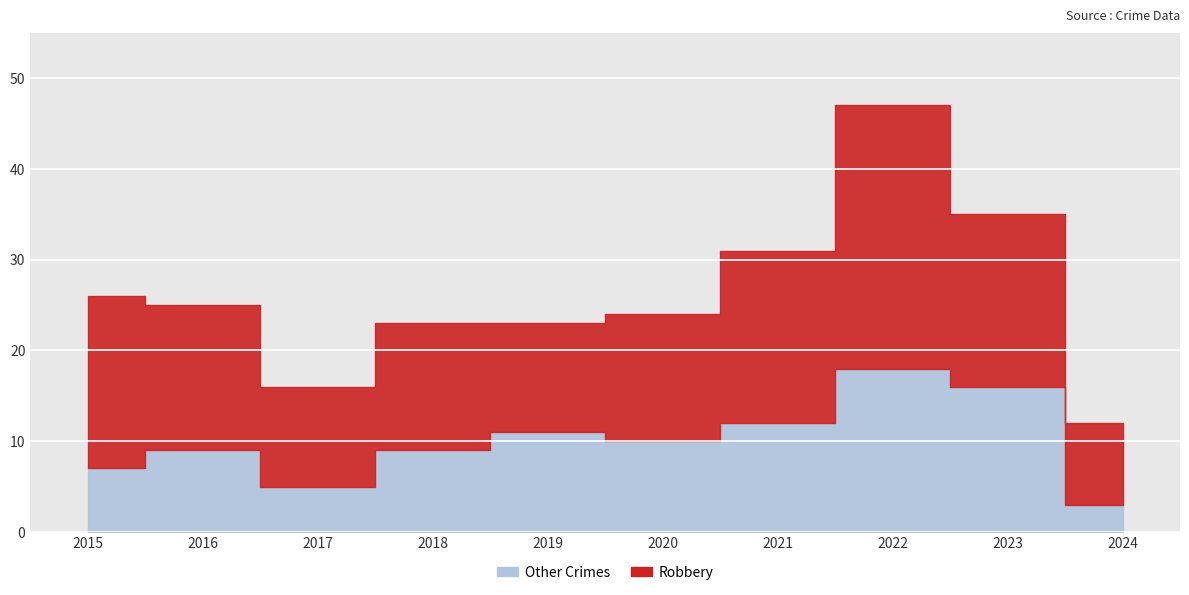

What is the difference between the maximum and minimum values in the Other Crimes series?

15